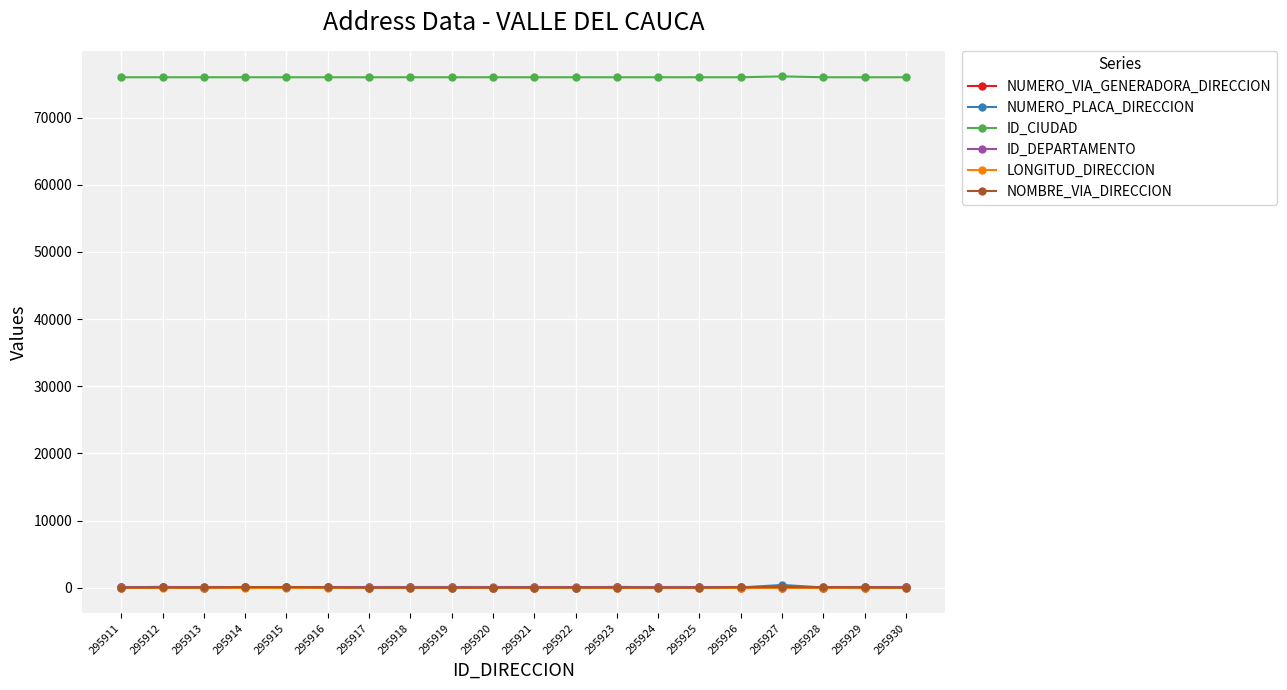

How many series are shown in this chart?

6